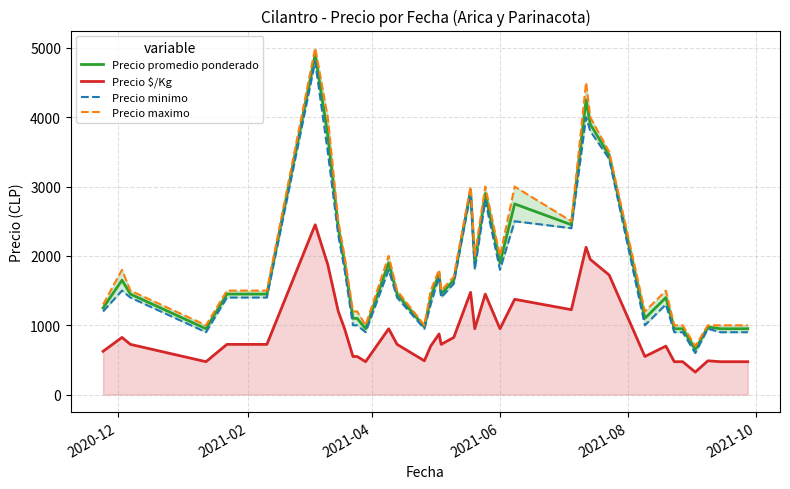

At how many categories does at least one series exceed 4078?

2